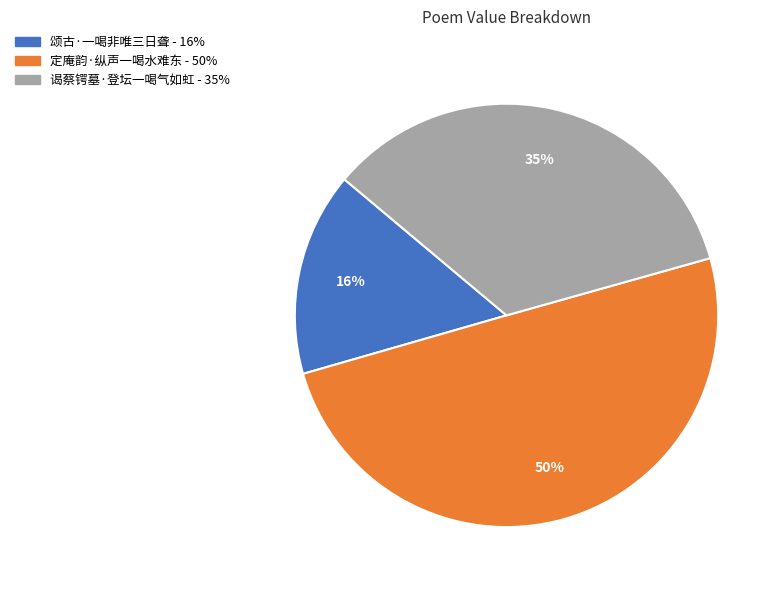

Do 定庵韵·纵声一喝水难东 and 颂古·一喝非唯三日聋 together represent more than half of the pie?

Yes